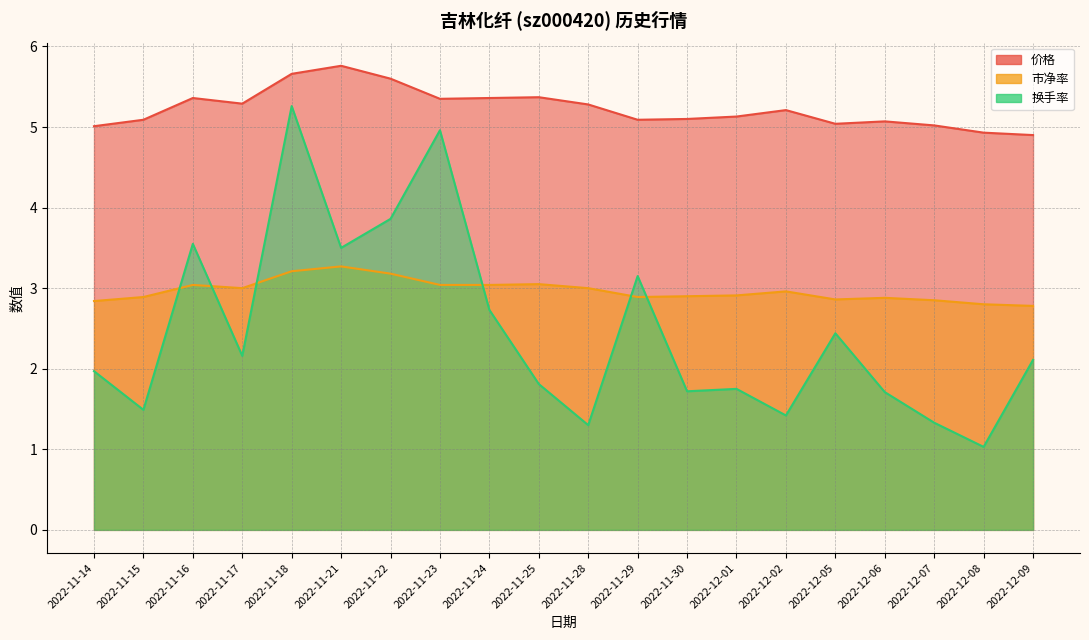

How many interior local peaks does the 市净率 series have?

5